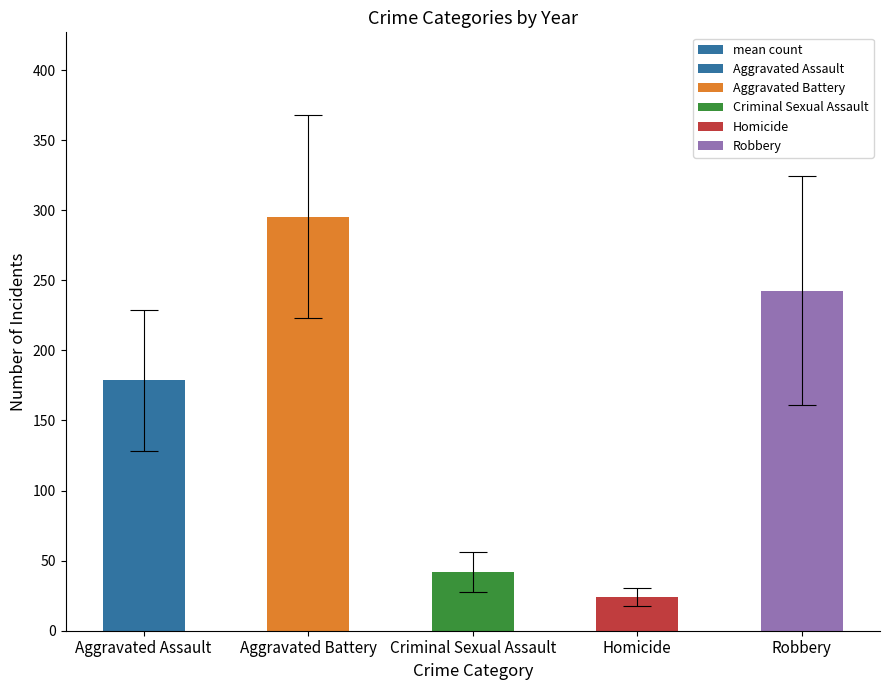

At which category does the chart reach its peak across all series?

Aggravated Battery